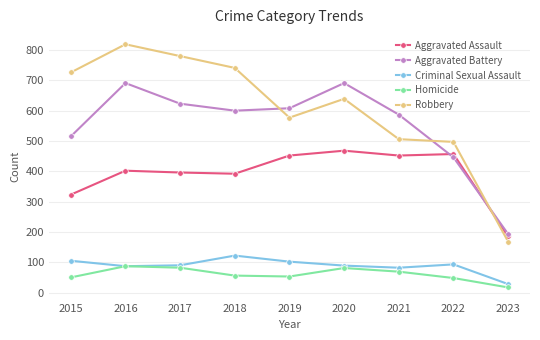

Does the chart have visible grid lines?

Yes